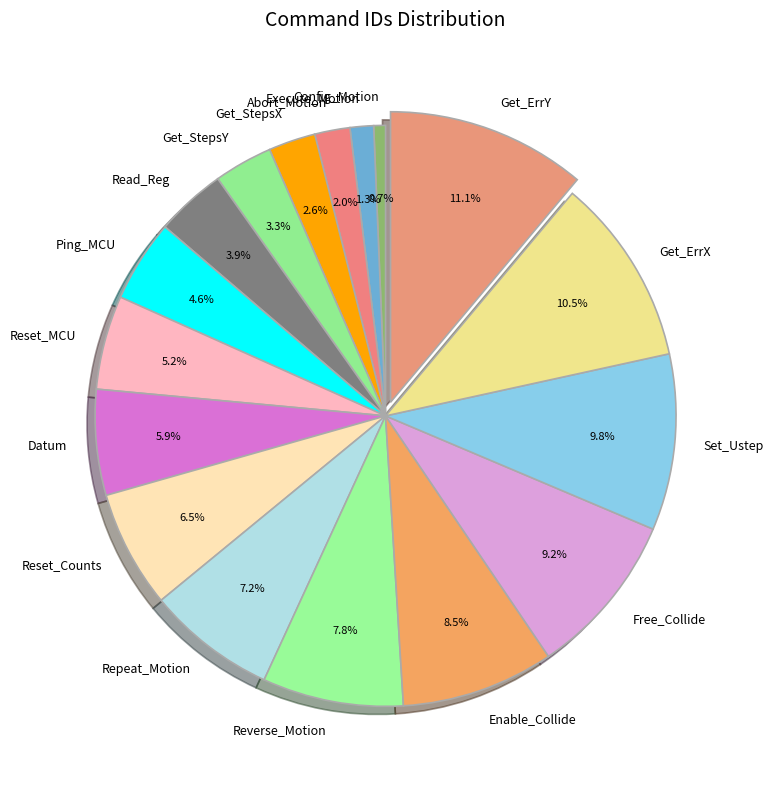

To the nearest percent, what is the difference between the Free_Collide and Config_Motion slice percentages?

8%